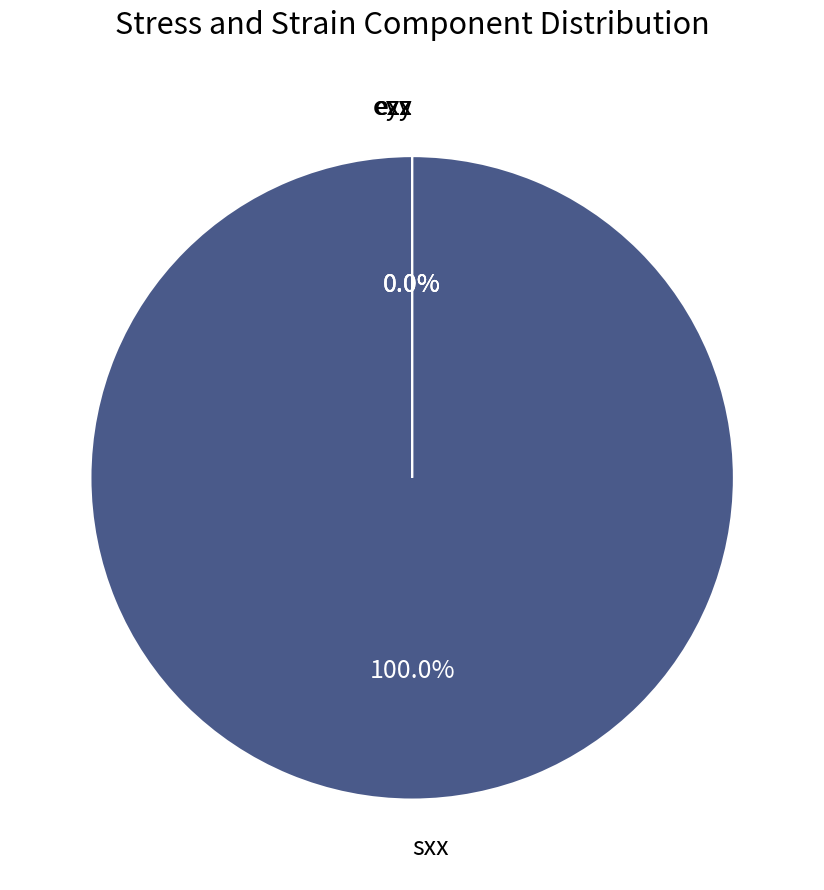

Is it true that sxx is 87% of the pie?

False